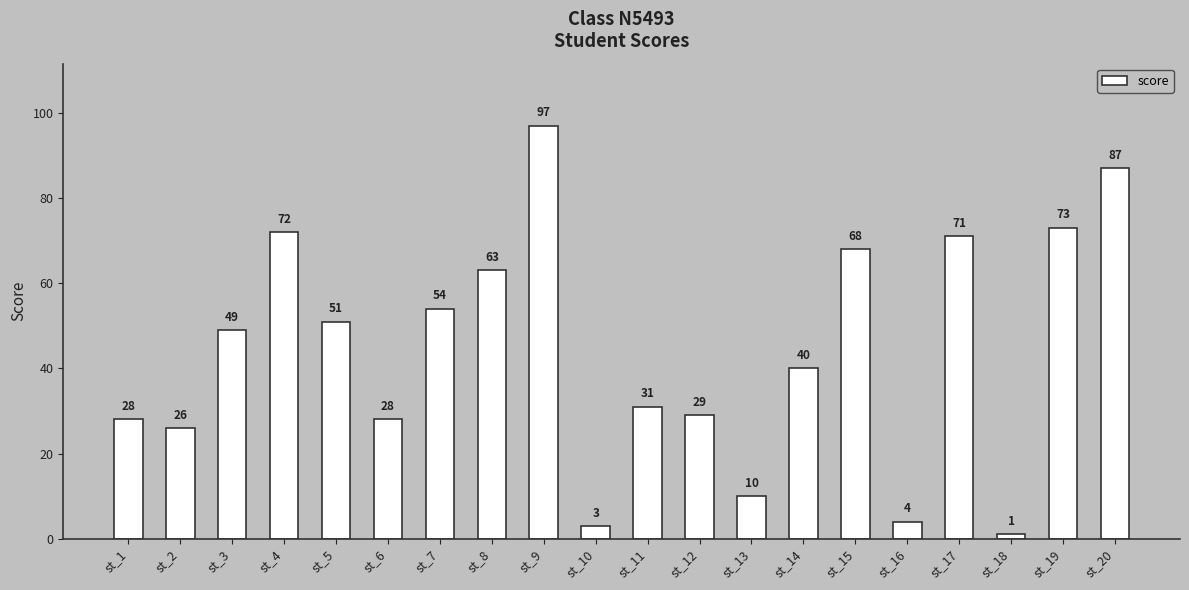

What is the value of the 12th bar from the left?

29